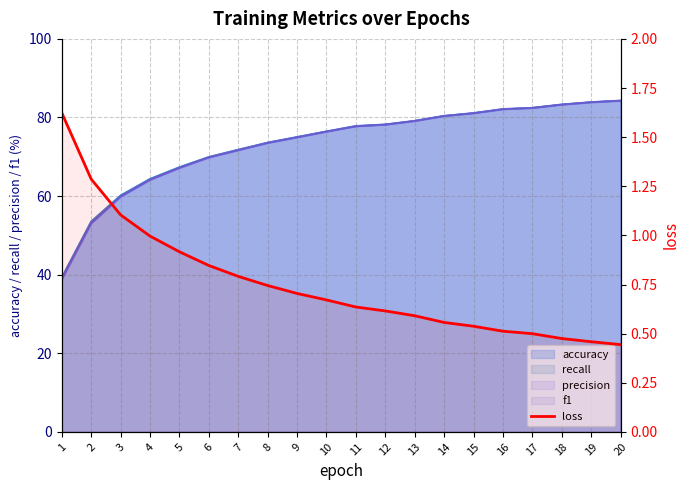

Does the chart display data point markers on the line(s)?

No